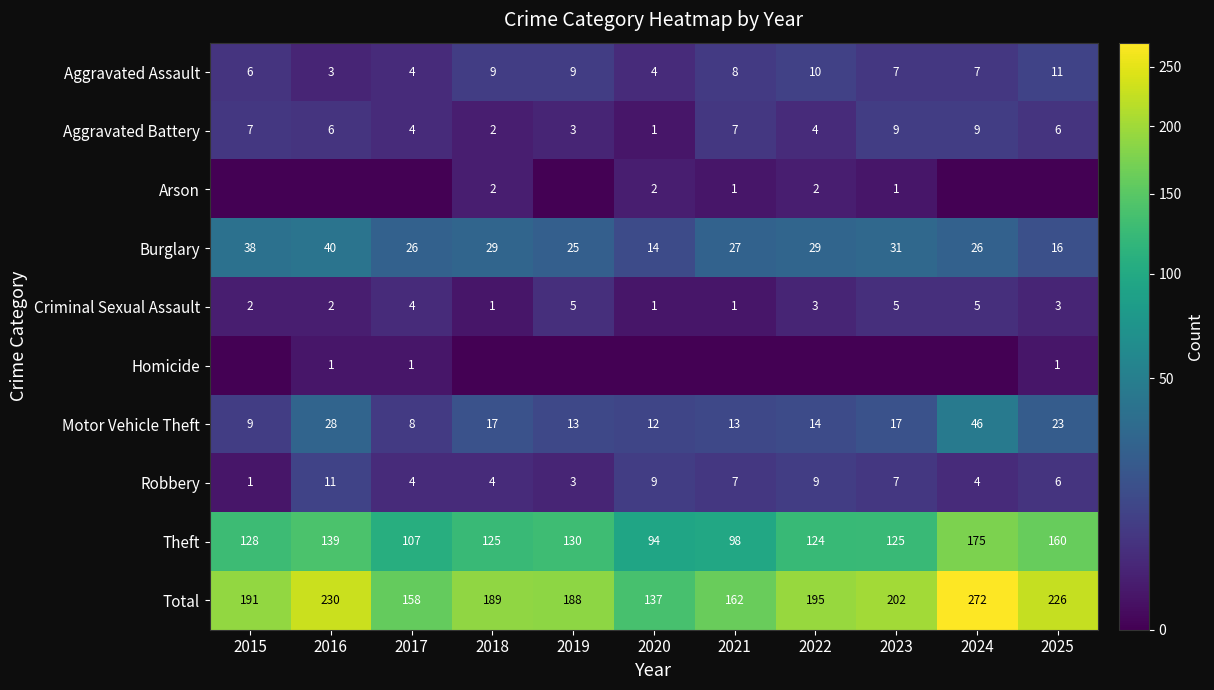

Which category has the highest value across all series?

2024